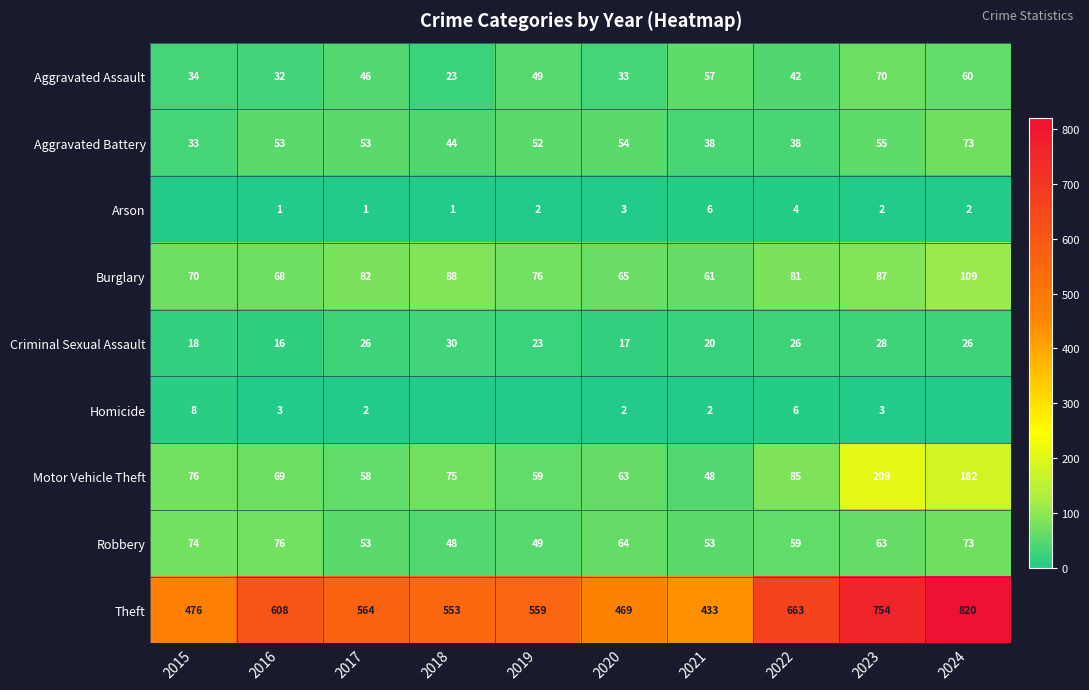

What is the highest value of the Criminal Sexual Assault series?

30